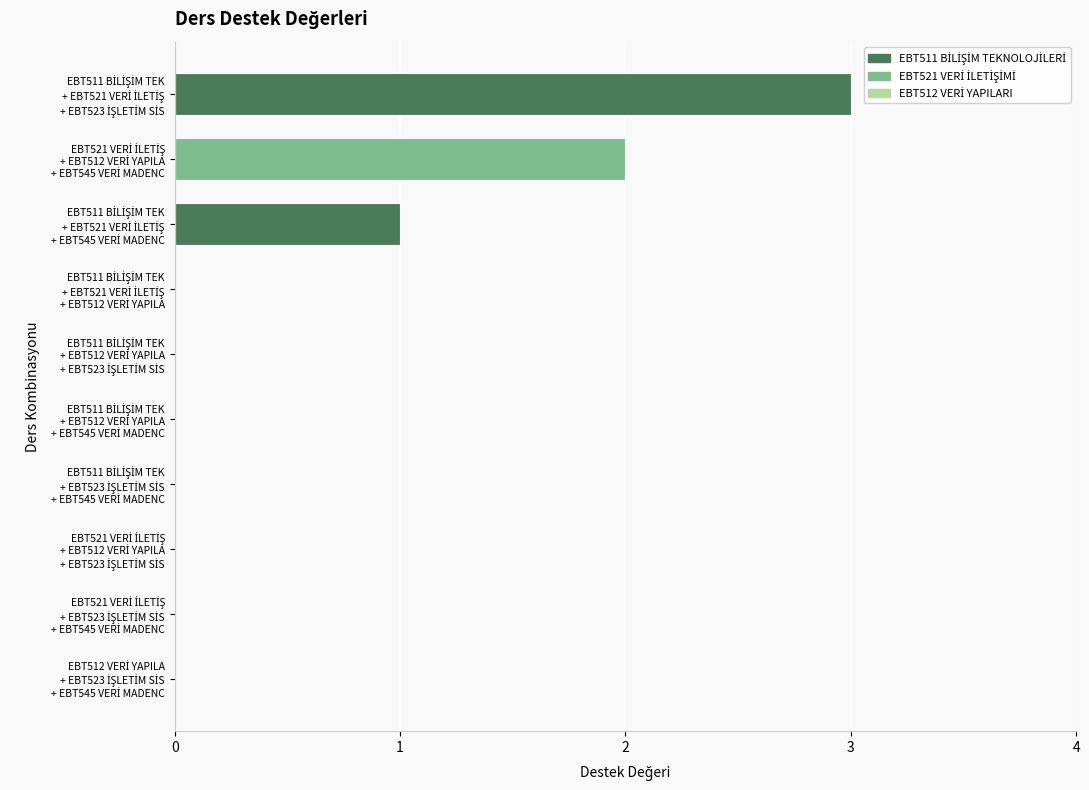

Rank the categories by value from highest to lowest.

EBT511 BİLİŞİM TEK + EBT521 VERİ İLETİŞ + EBT523 İŞLETİM SİS, EBT521 VERİ İLETİŞ + EBT512 VERİ YAPILA + EBT545 VERİ MADENC, EBT511 BİLİŞİM TEK + EBT521 VERİ İLETİŞ + EBT545 VERİ MADENC, EBT511 BİLİŞİM TEK + EBT521 VERİ İLETİŞ + EBT512 VERİ YAPILA, EBT511 BİLİŞİM TEK + EBT512 VERİ YAPILA + EBT523 İŞLETİM SİS, EBT511 BİLİŞİM TEK + EBT512 VERİ YAPILA + EBT545 VERİ MADENC, EBT511 BİLİŞİM TEK + EBT523 İŞLETİM SİS + EBT545 VERİ MADENC, EBT521 VERİ İLETİŞ + EBT512 VERİ YAPILA + EBT523 İŞLETİM SİS, EBT521 VERİ İLETİŞ + EBT523 İŞLETİM SİS + EBT545 VERİ MADENC, EBT512 VERİ YAPILA + EBT523 İŞLETİM SİS + EBT545 VERİ MADENC